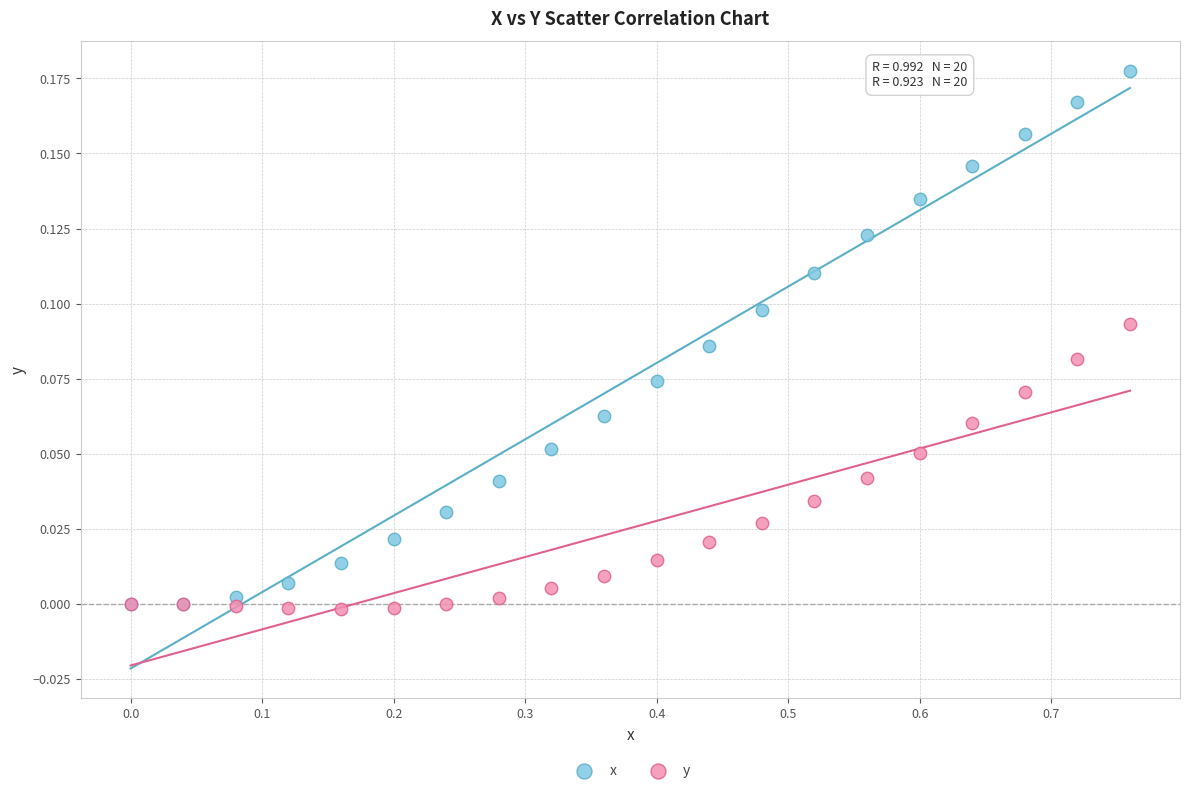

What are all the series names shown in the legend?

x, y